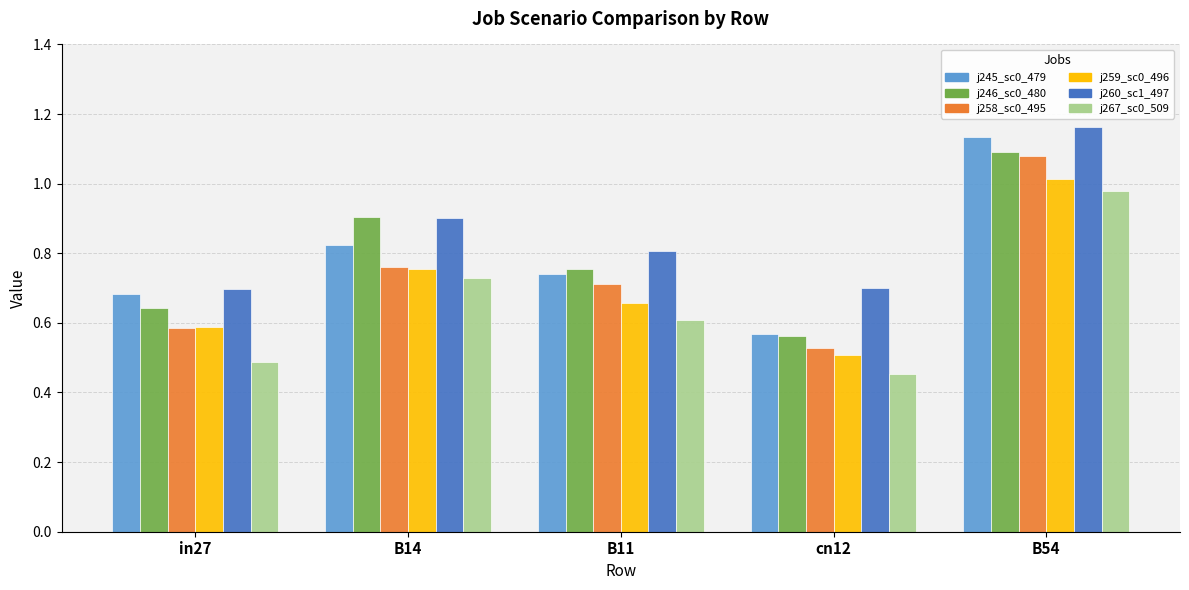

Which category has the lowest value across all series?

cn12